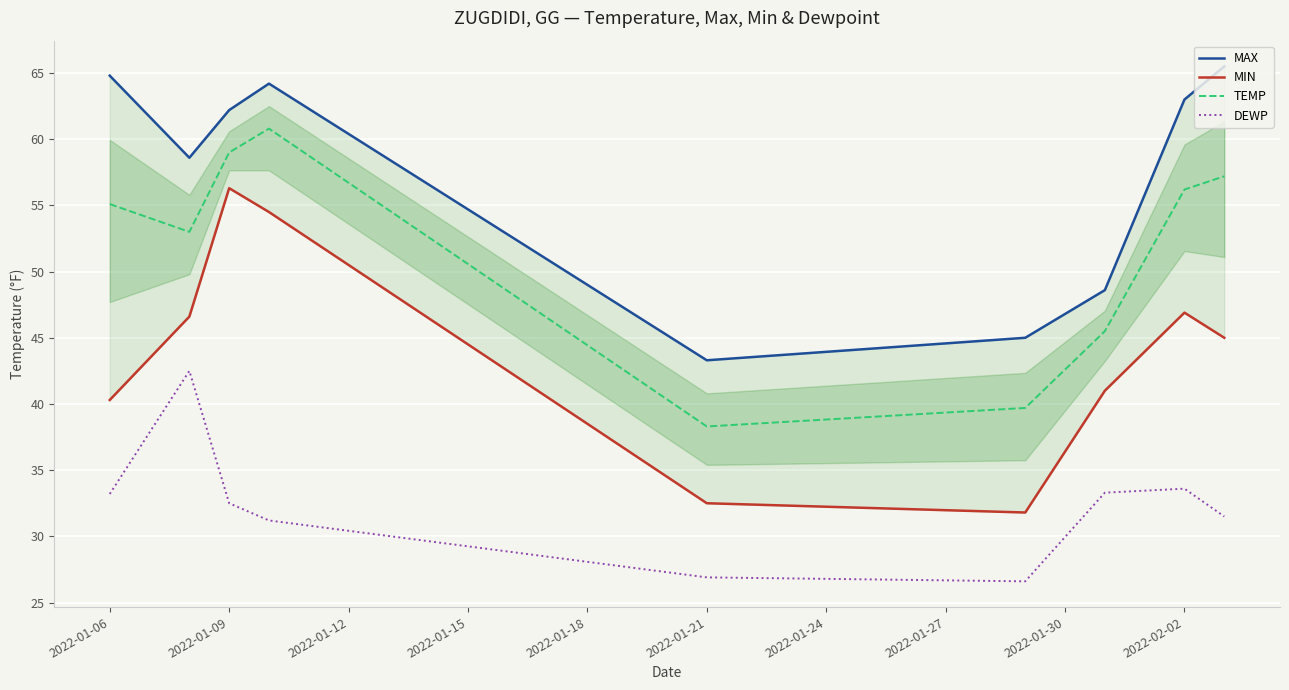

What is the highest value of the DEWP series?

42.5